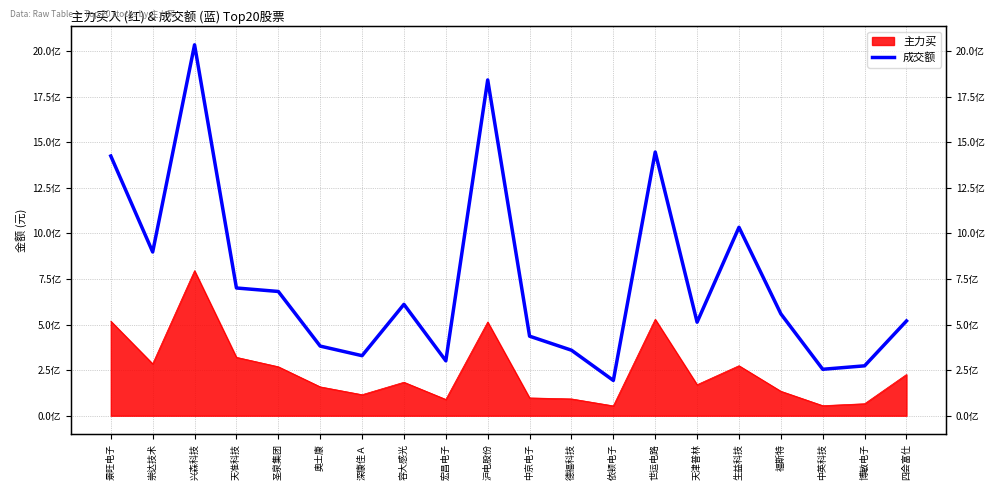

What is the maximum value shown in the chart?

2035297588